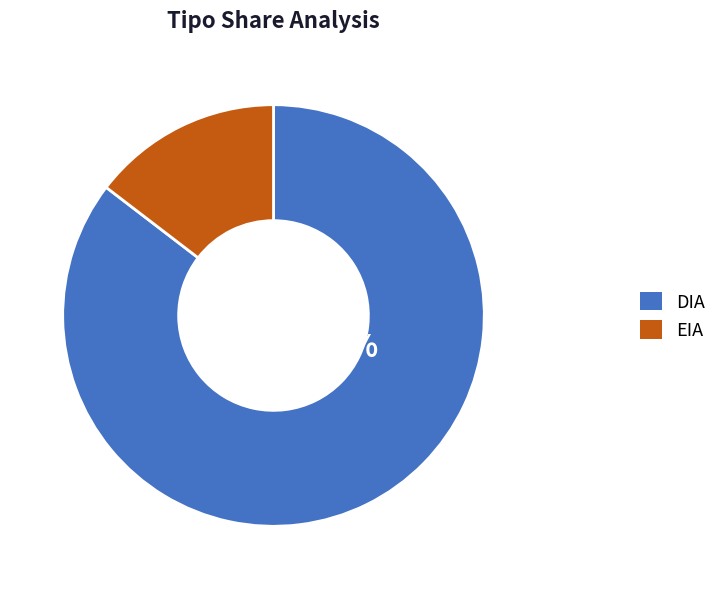

What is the ratio of the value at DIA to the value at EIA?

5.8